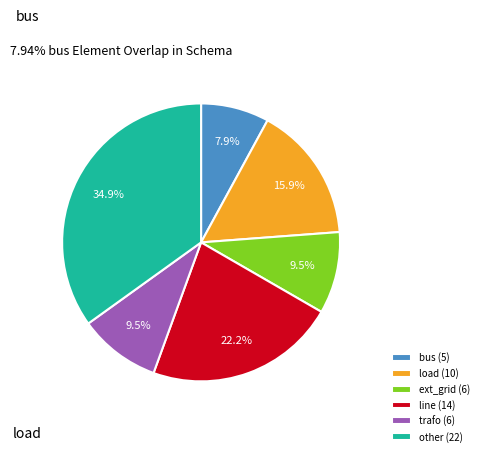

Does bus (5) represent more than half of the total?

No